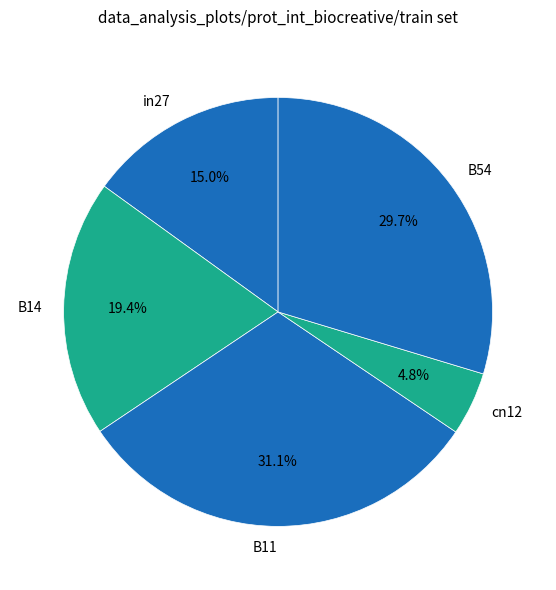

What percentage is the B14 slice, to the nearest percent?

19%